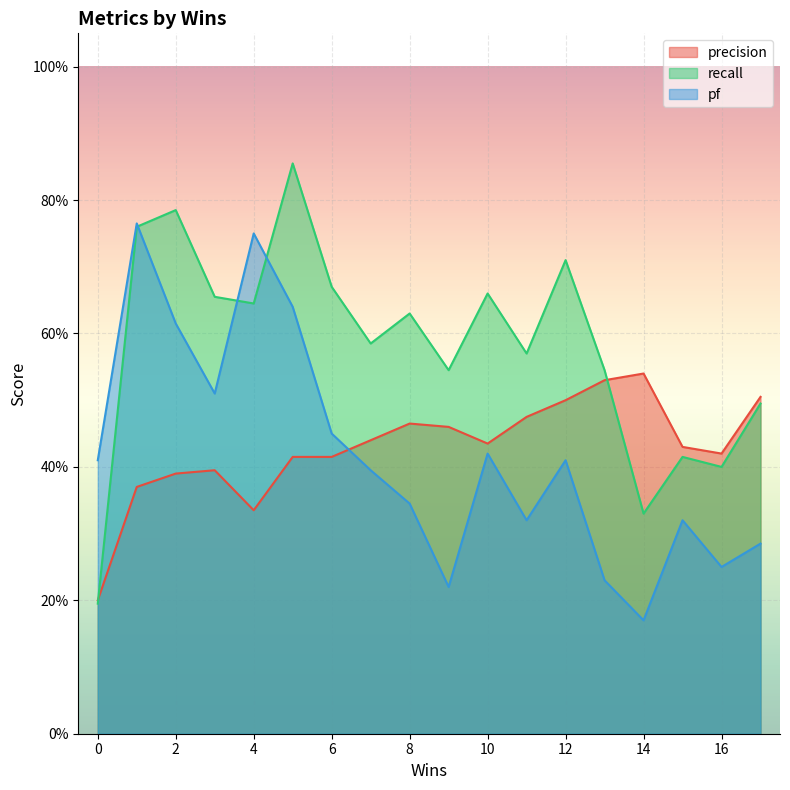

After their last crossing, which series has the higher values: precision or recall?

precision